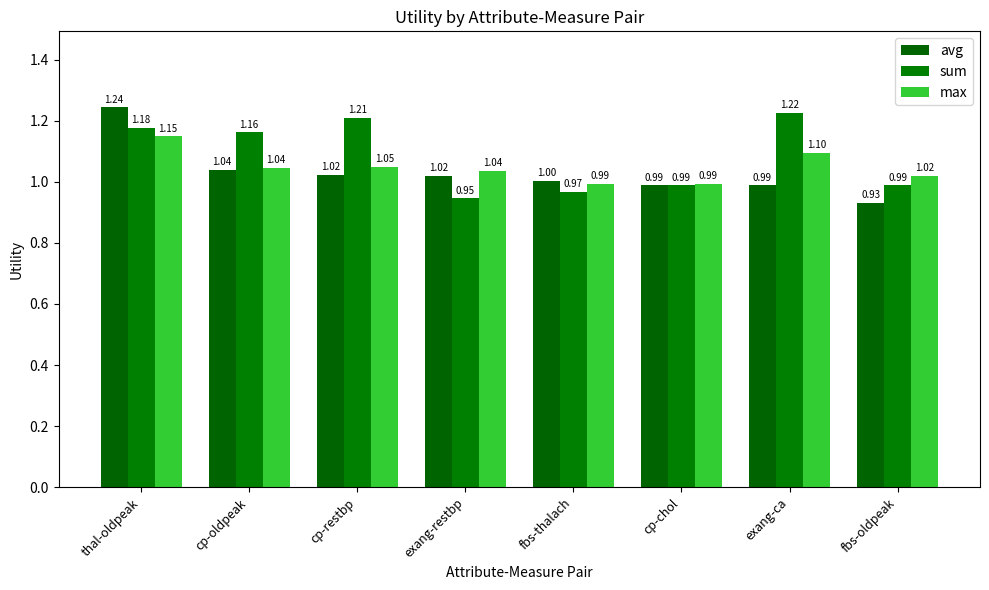

How many data points in max are less than 1?

2